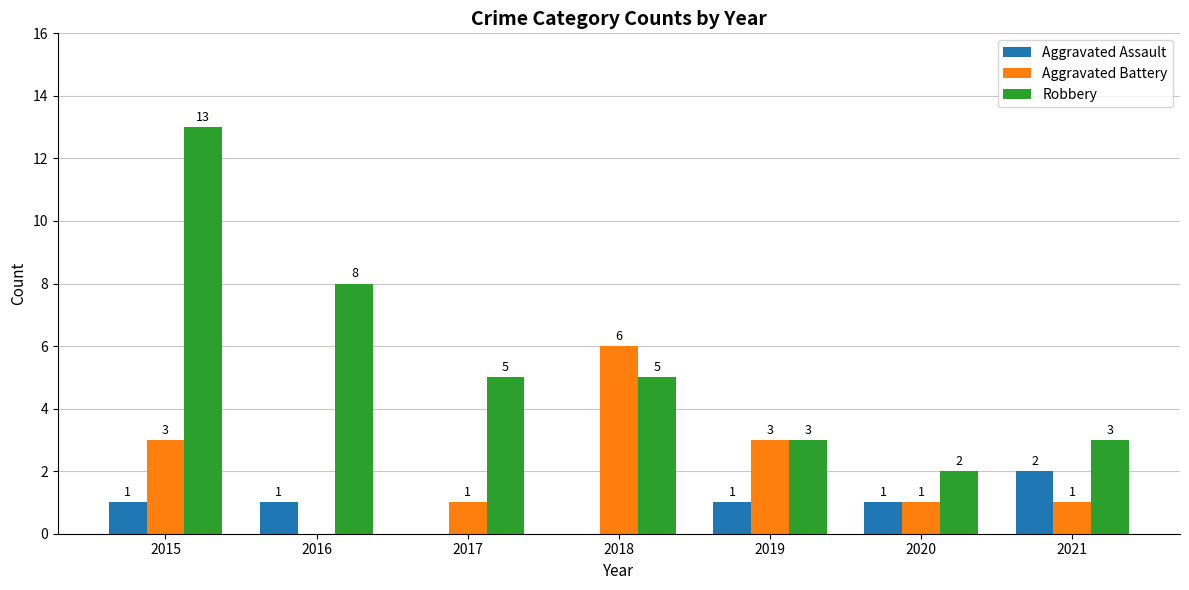

Count the number of categories in the chart.

7